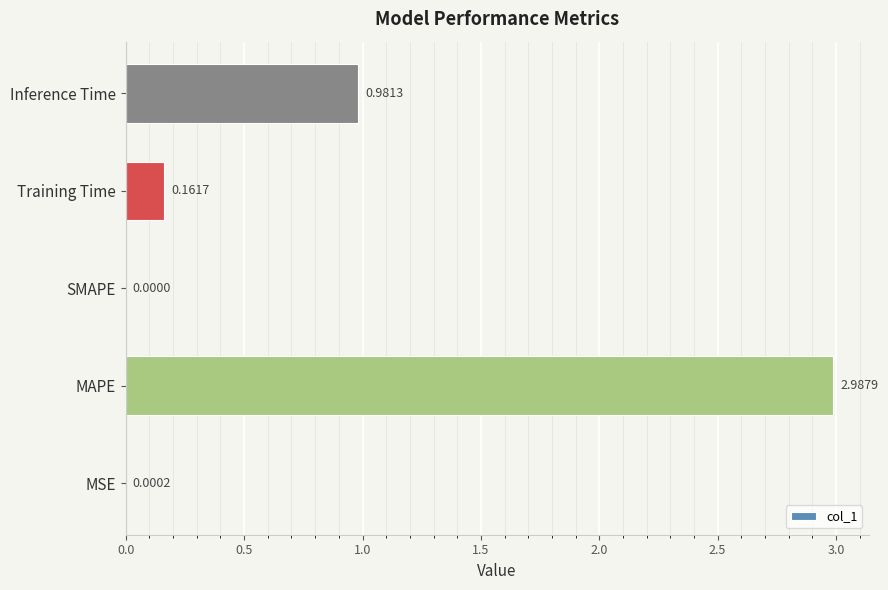

What is the average value?

0.8